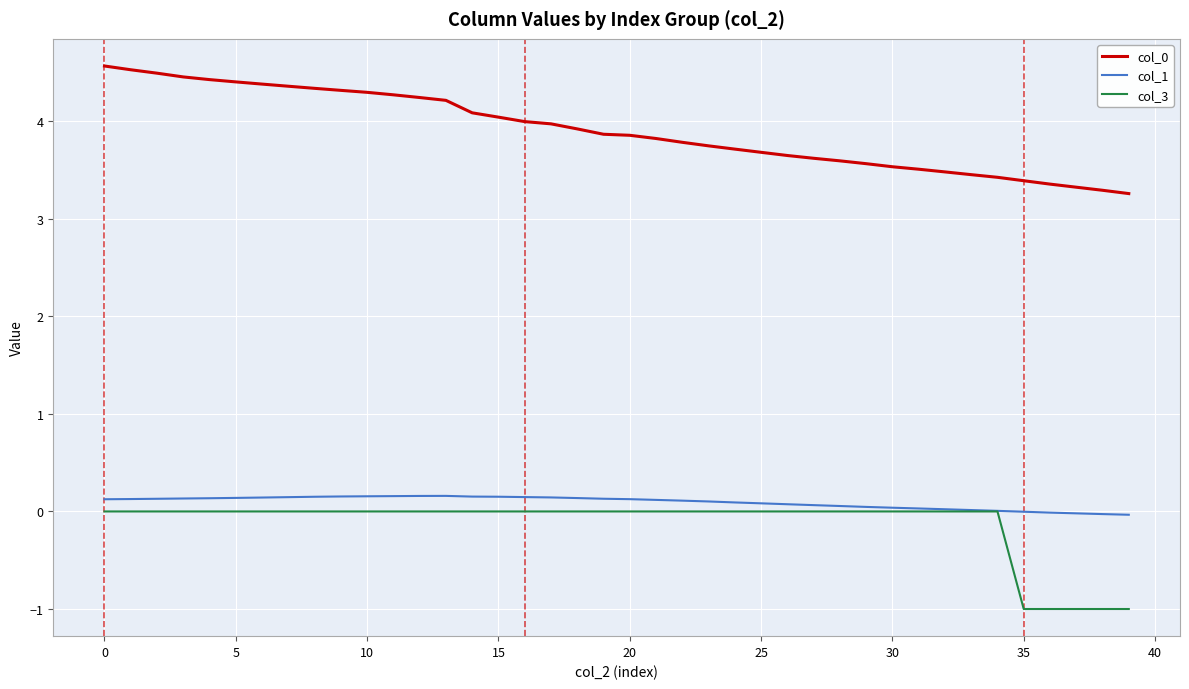

What is the minimum value shown in the chart?

-1.0